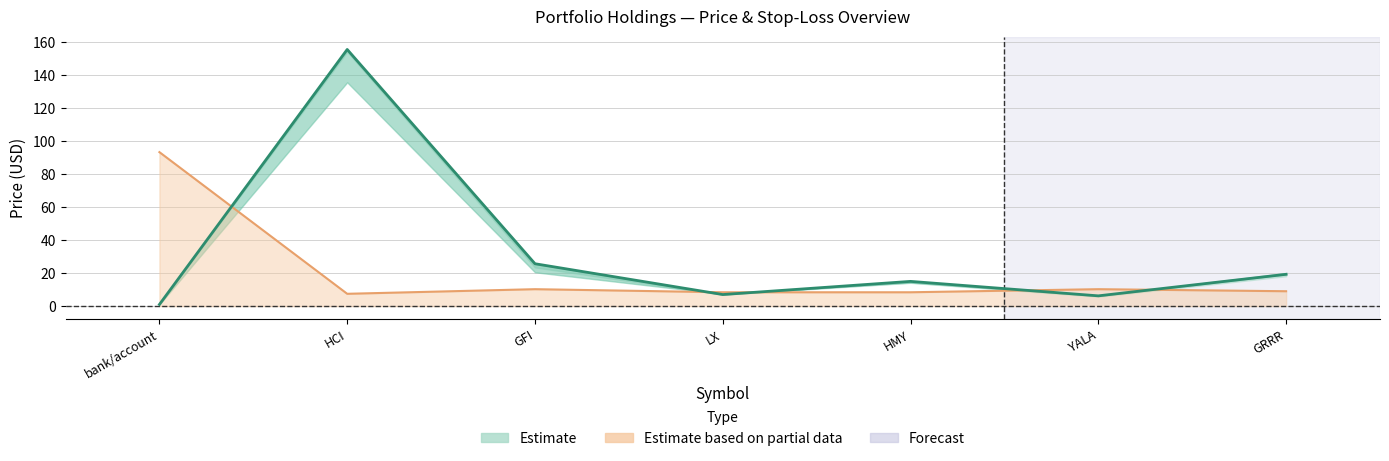

Rank the categories by value from highest to lowest.

HCI, GFI, GRRR, HMY, LX, YALA, bank/account